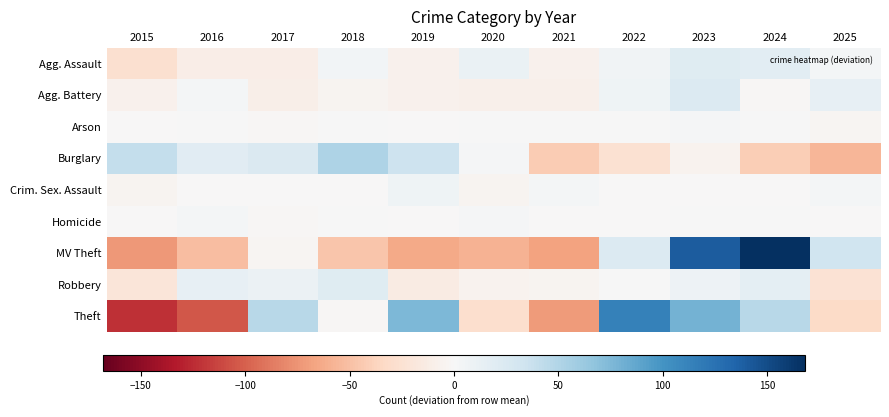

Which series has the widest spread of values?

MV Theft